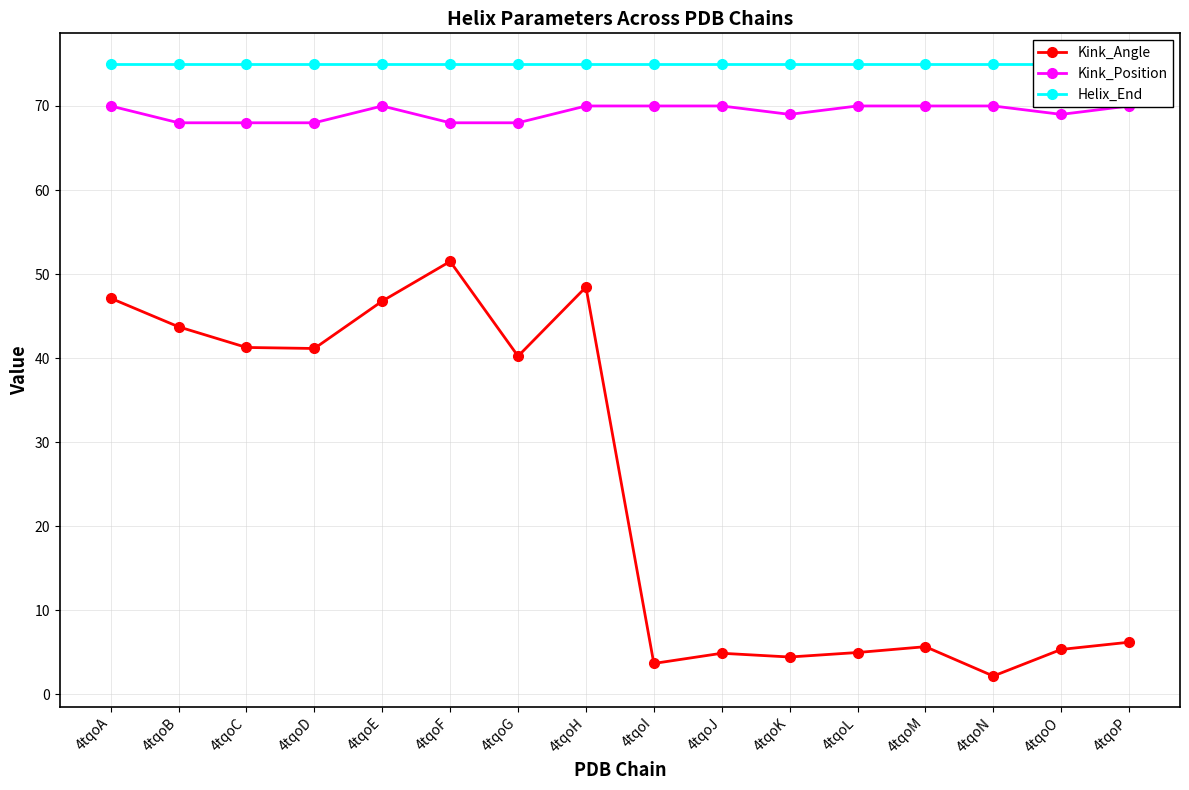

Reading left to right, what are all the values shown in this chart?

Kink_Angle: 47.1	43.7	41.3	41.2	46.8	51.5	40.2	48.5	3.7	4.9	4.5	5.0	5.7	2.2	5.4	6.2
Kink_Position: 70.0	68.0	68.0	68.0	70.0	68.0	68.0	70.0	70.0	70.0	69.0	70.0	70.0	70.0	69.0	70.0
Helix_End: 75.0	75.0	75.0	75.0	75.0	75.0	75.0	75.0	75.0	75.0	75.0	75.0	75.0	75.0	75.0	75.0